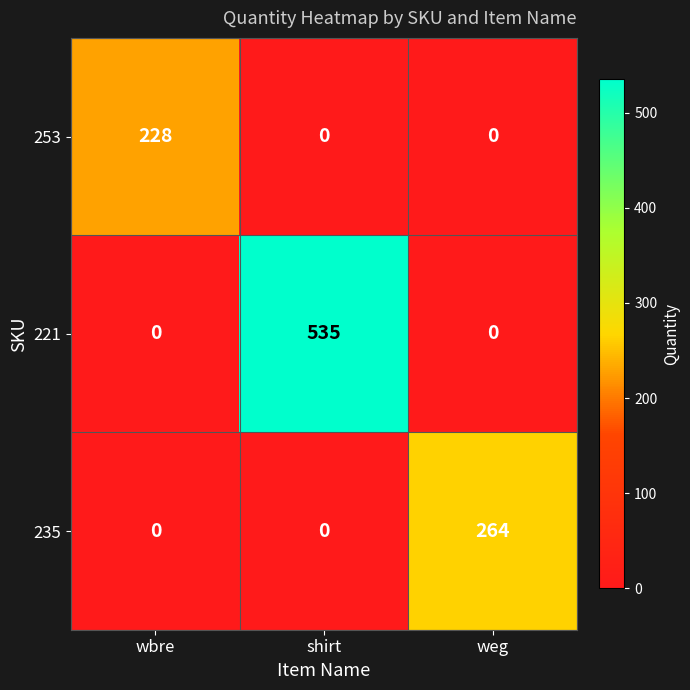

Reading left to right, what are all the values shown in this chart?

253: wbre=228	shirt=0	weg=0
221: wbre=0	shirt=535	weg=0
235: wbre=0	shirt=0	weg=264